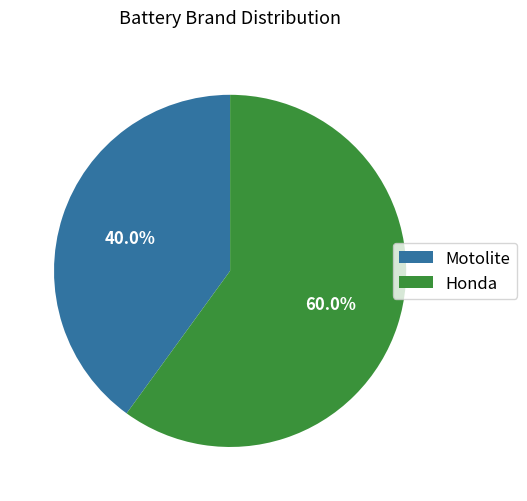

Rank the categories by value from lowest to highest.

Motolite, Honda